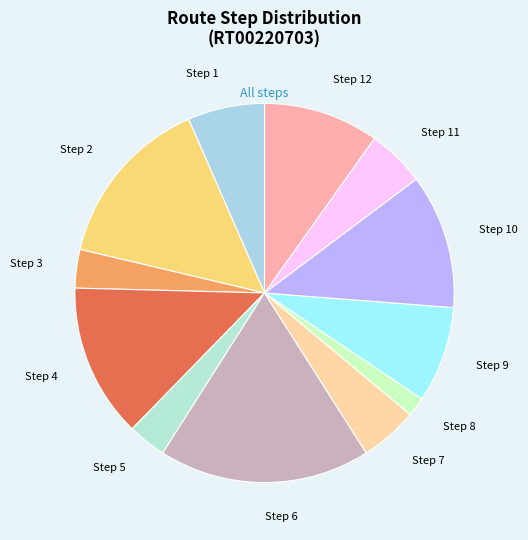

Is there a majority slice in this chart?

No